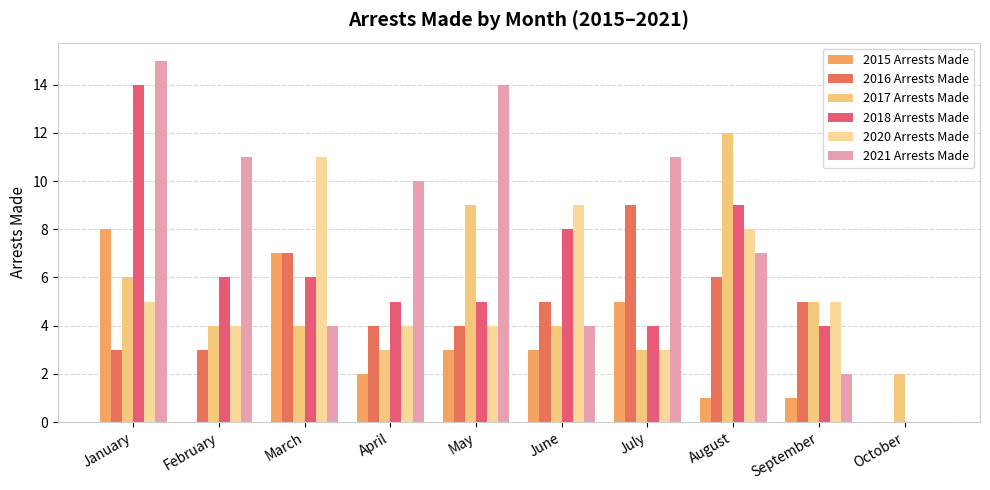

Are the bars horizontal?

No